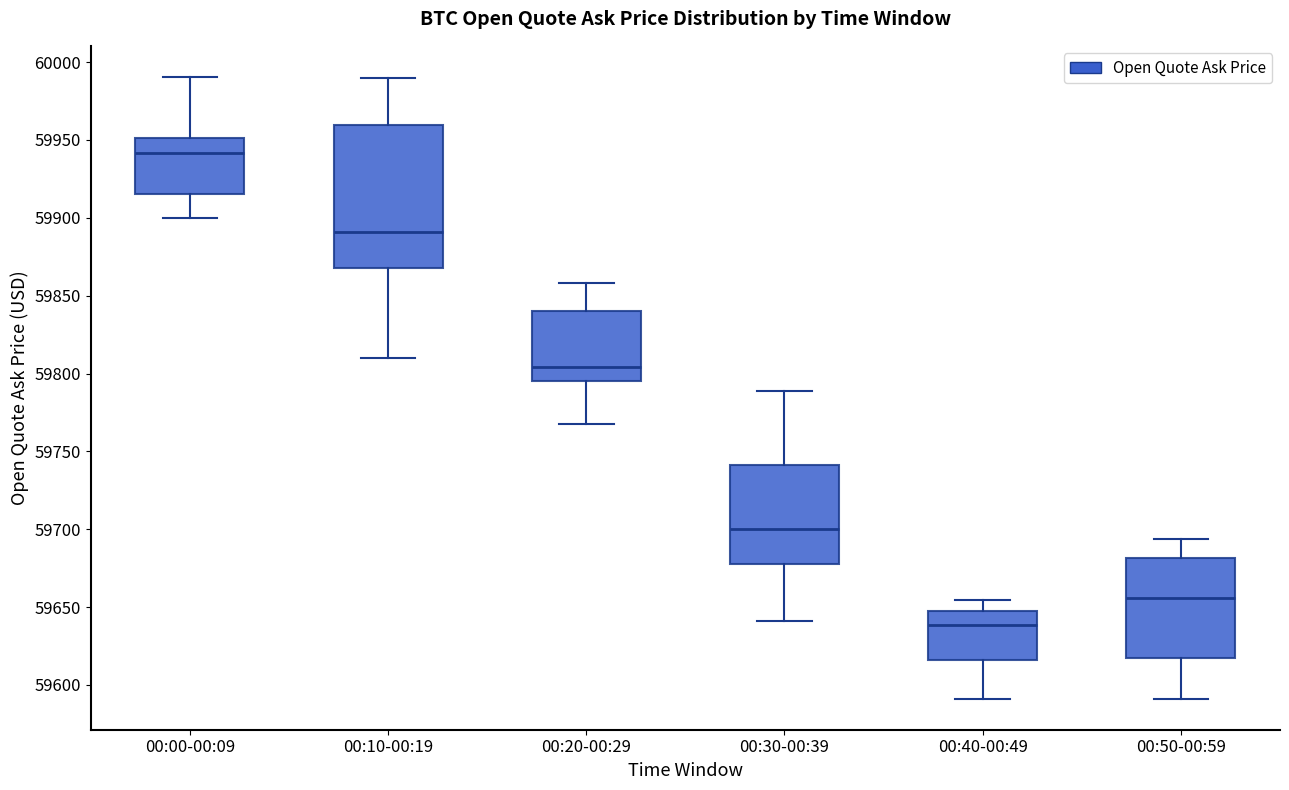

Reading left to right, transcribe this box plot: for each box, give where its median line is, the range the box spans, and where its two whiskers end, as read against the y-axis. The values are not printed on the chart, so give them approximately, as read against the axis.

00:00-00:09: median 59940, box 59915 to 59950, whiskers 59900 to 59990
00:10-00:19: median 59890, box 59870 to 59960, whiskers 59810 to 59990
00:20-00:29: median 59805, box 59795 to 59840, whiskers 59770 to 59860
00:30-00:39: median 59700, box 59680 to 59740, whiskers 59640 to 59790
00:40-00:49: median 59640, box 59615 to 59645, whiskers 59590 to 59655
00:50-00:59: median 59655, box 59615 to 59680, whiskers 59590 to 59695